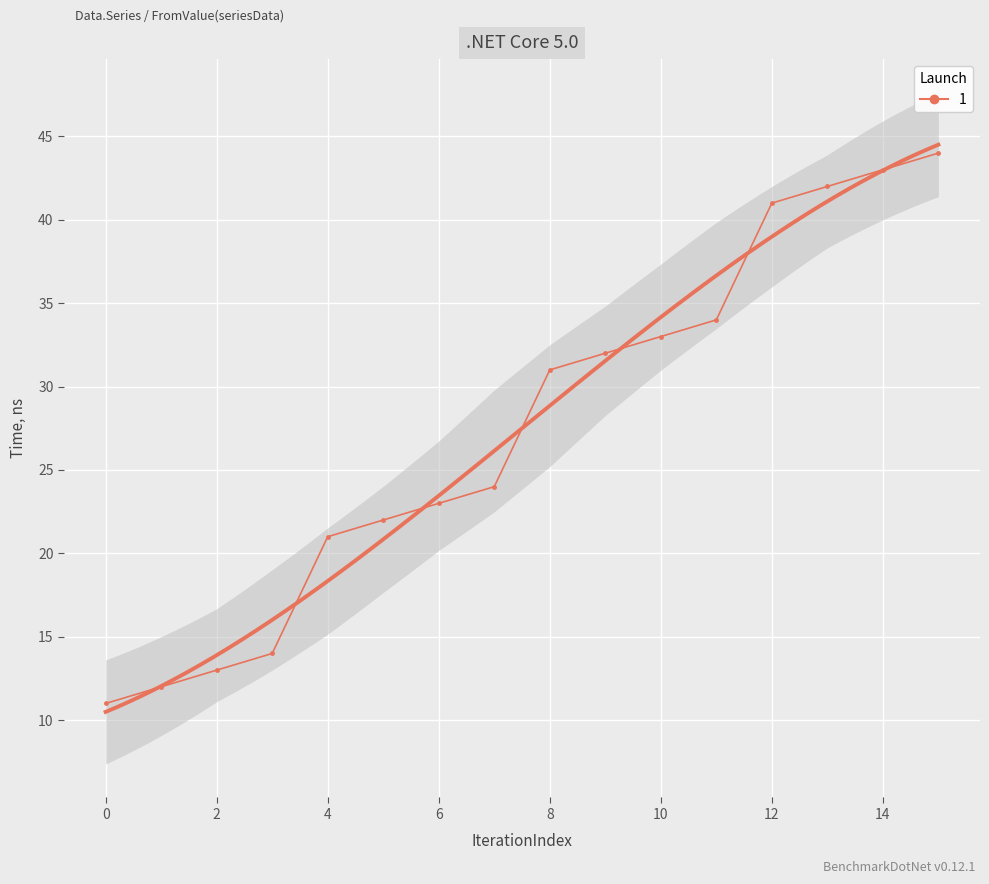

The Series_A series shows 9 at 3. True or false?

False